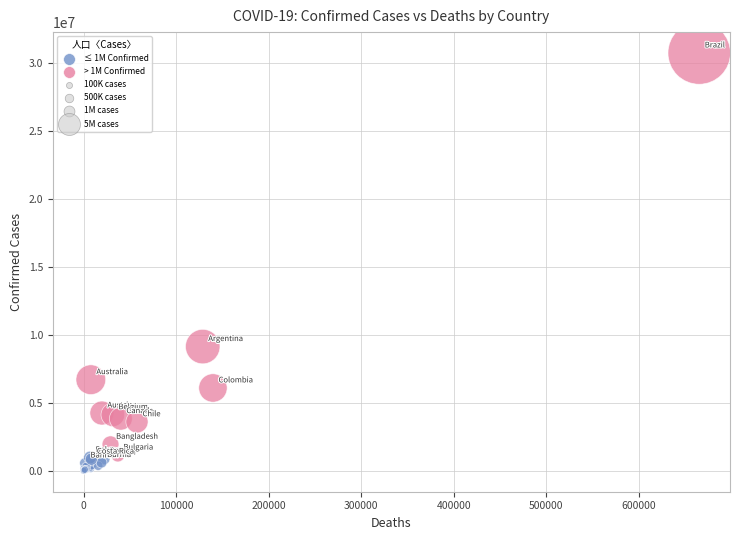

What Y value in the scatter plot is closest to 15354657?

9135308